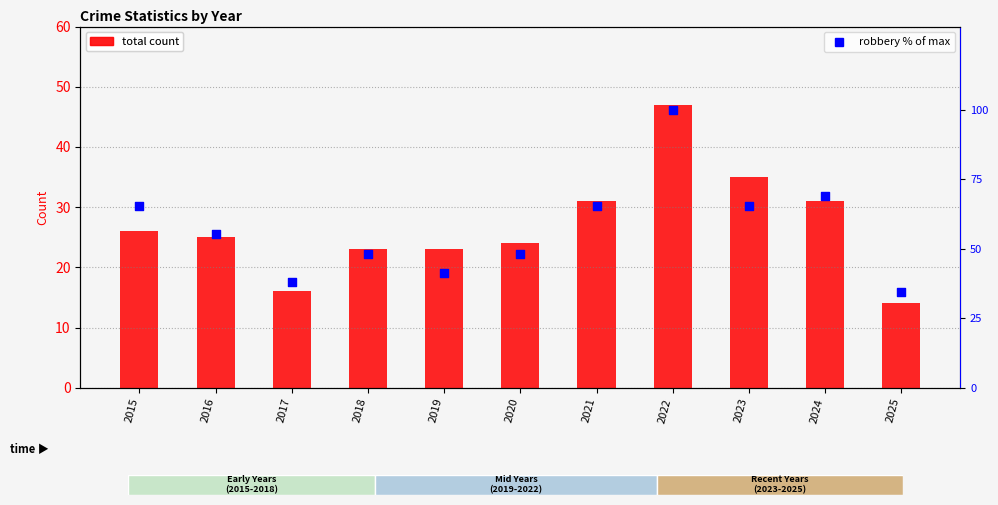

Is the value of Total at 2021 greater than the value of Robbery (% of max) at 2016?

No